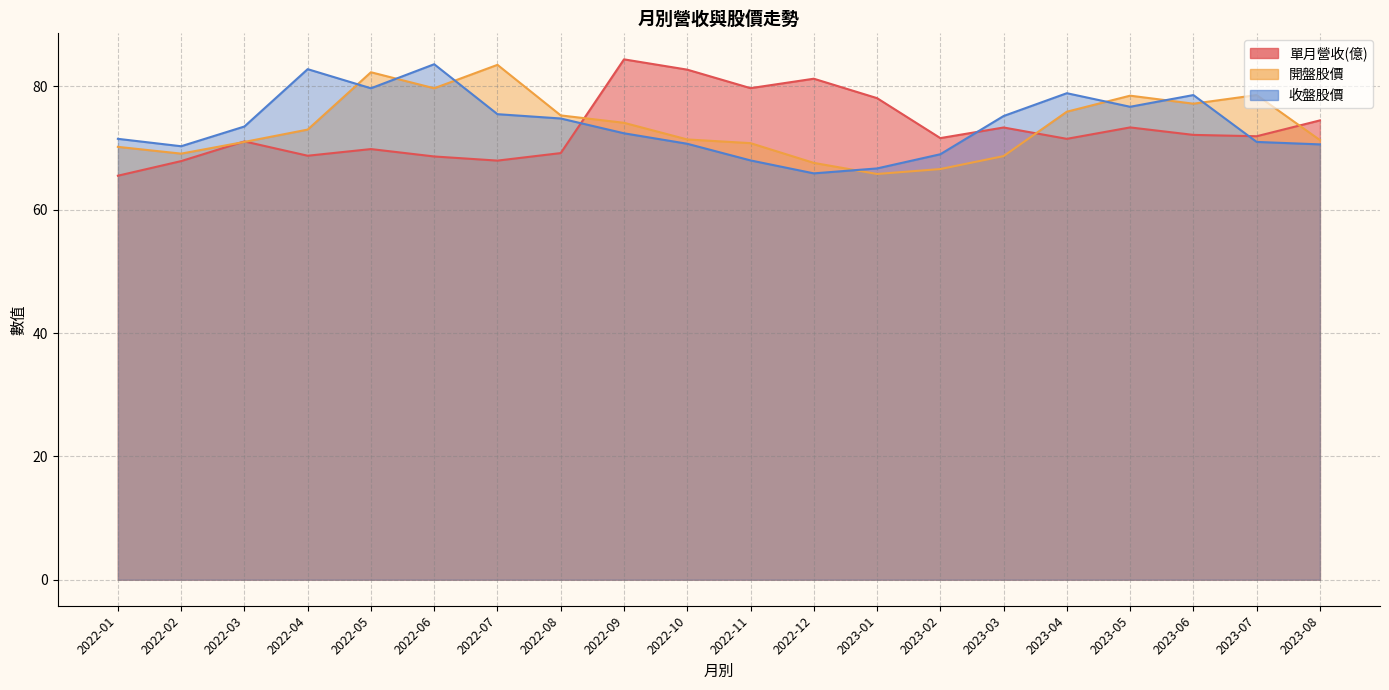

What is the greatest value displayed?

84.4